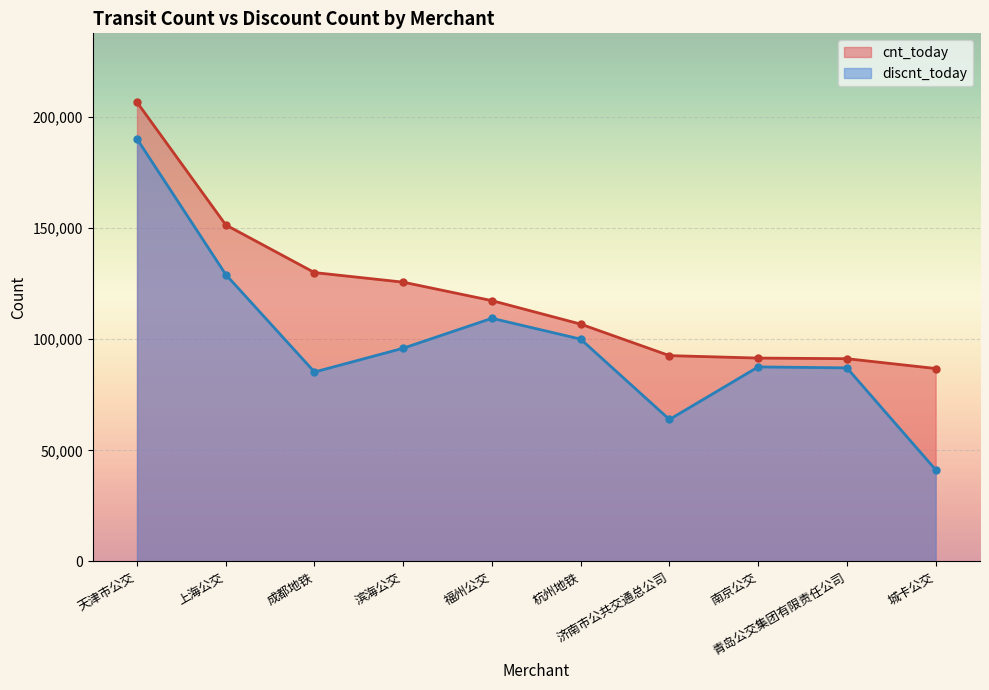

At which label does discnt_today reach its peak?

天津市公交